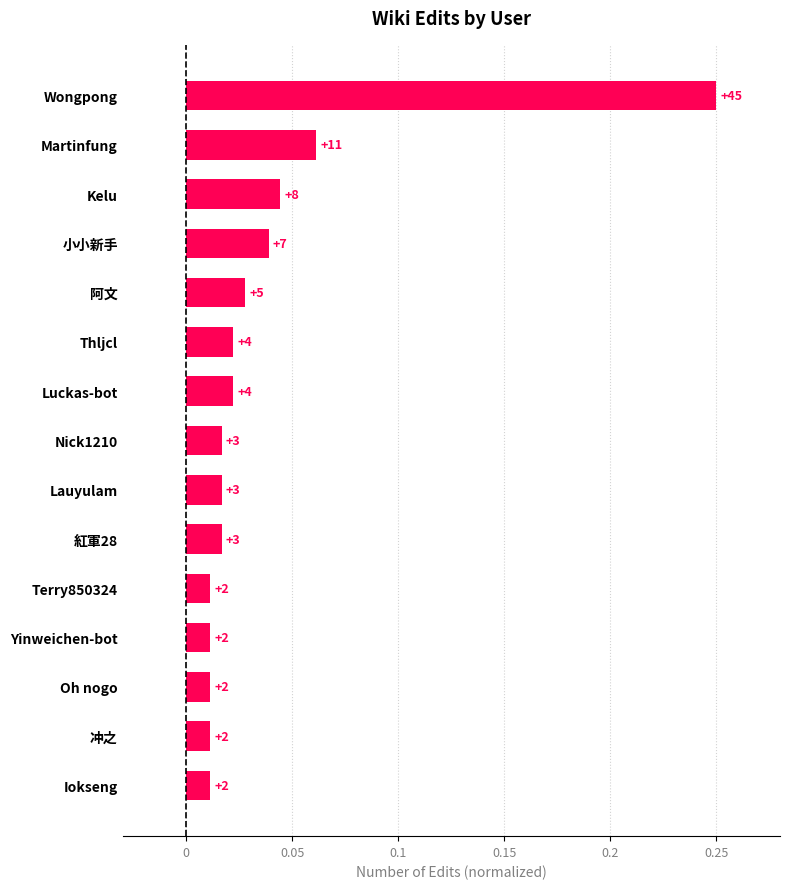

Are the bars horizontal?

Yes